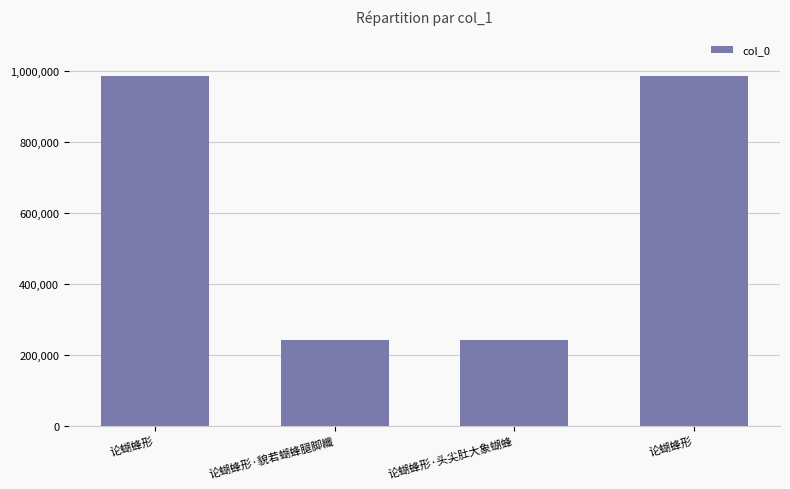

How many series are shown in this chart?

1